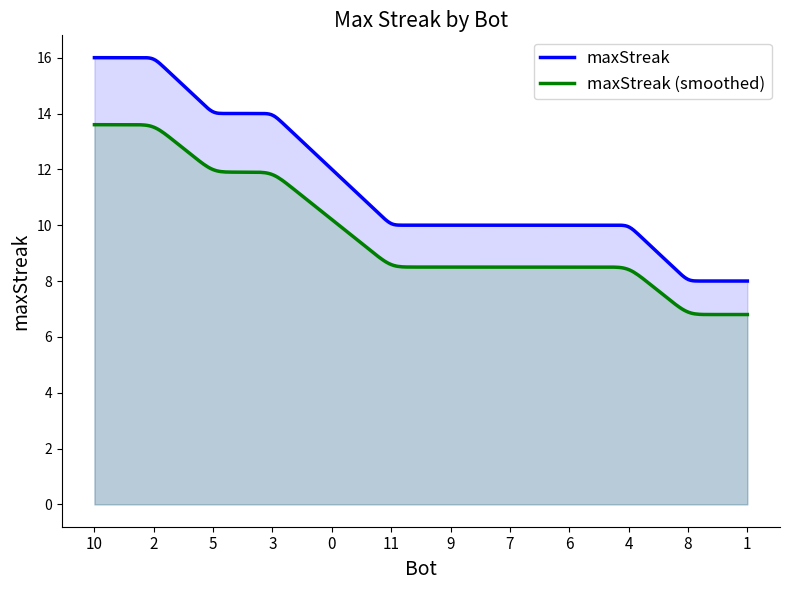

Read the value at 11.

10